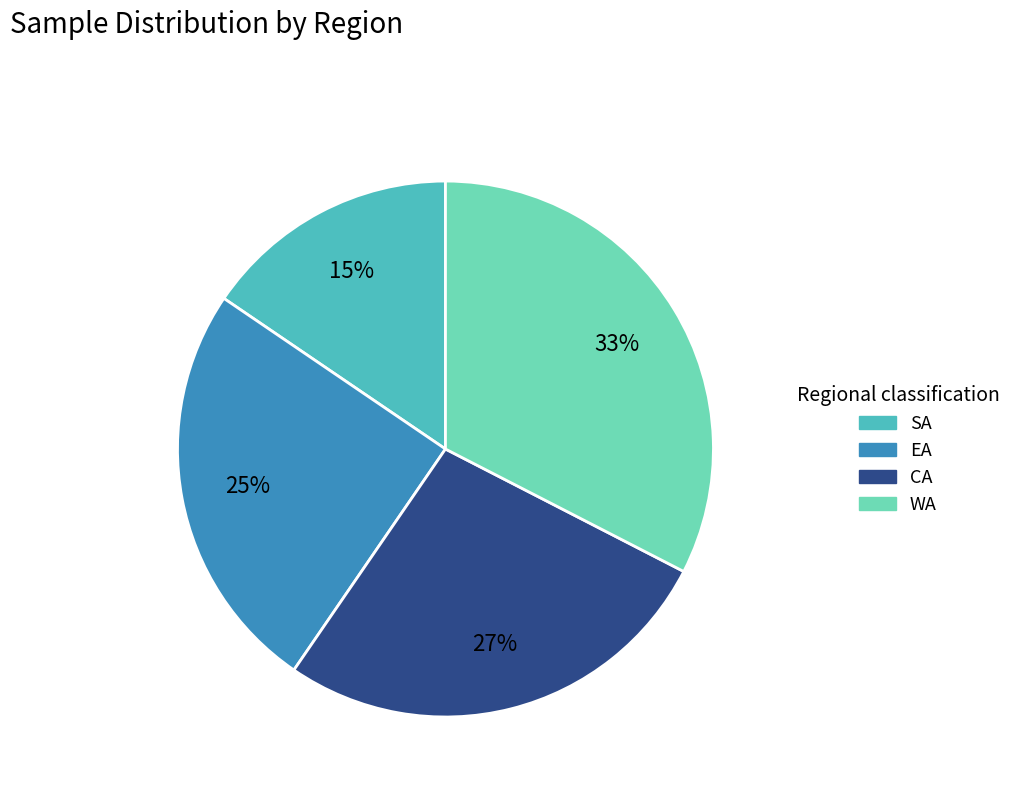

Is it true that SA is 27% of the pie?

False